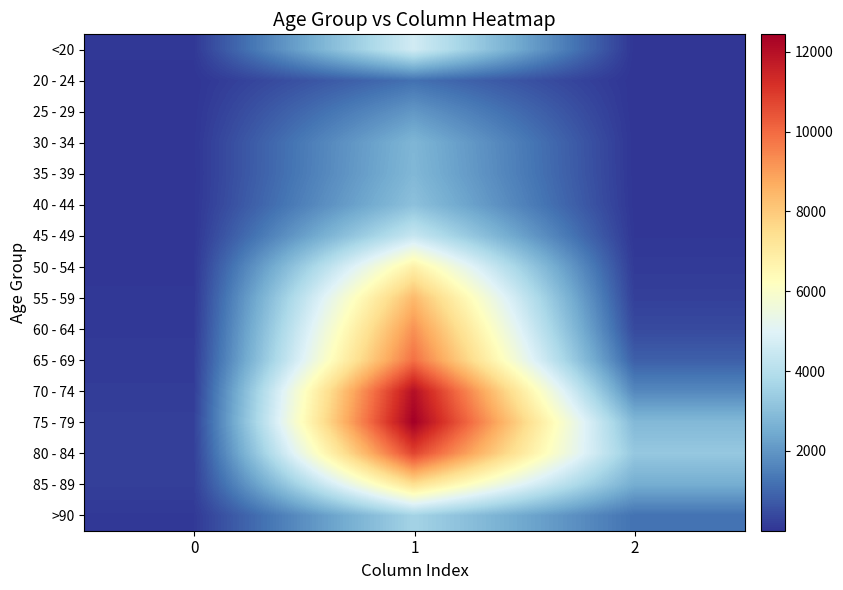

At how many categories does at least one series exceed 12017?

1